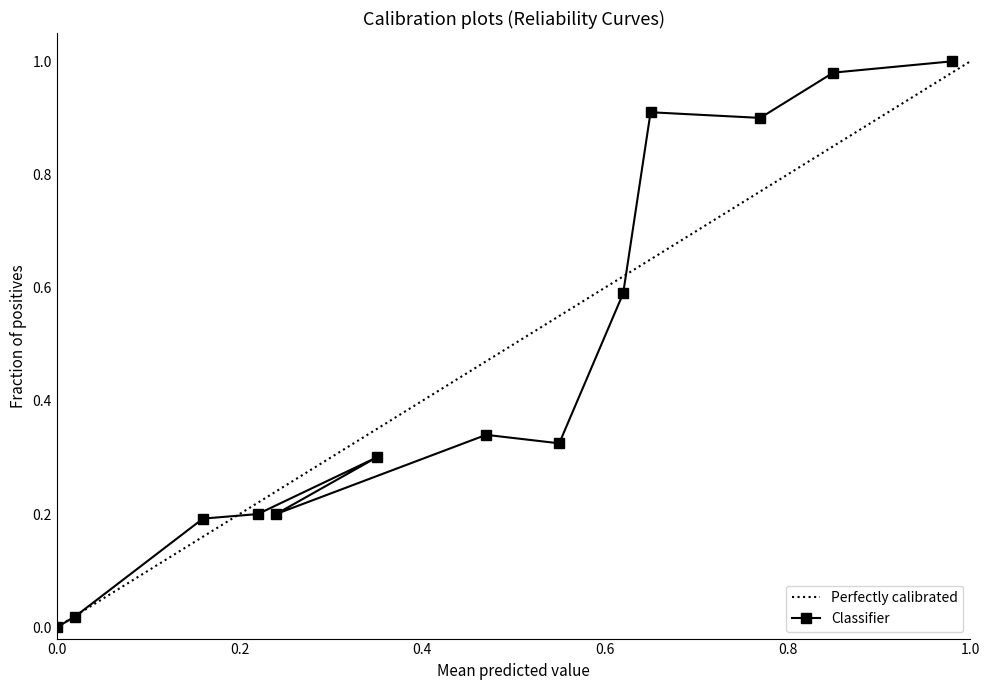

What are all the series names shown in the legend?

Perfectly calibrated, Classifier